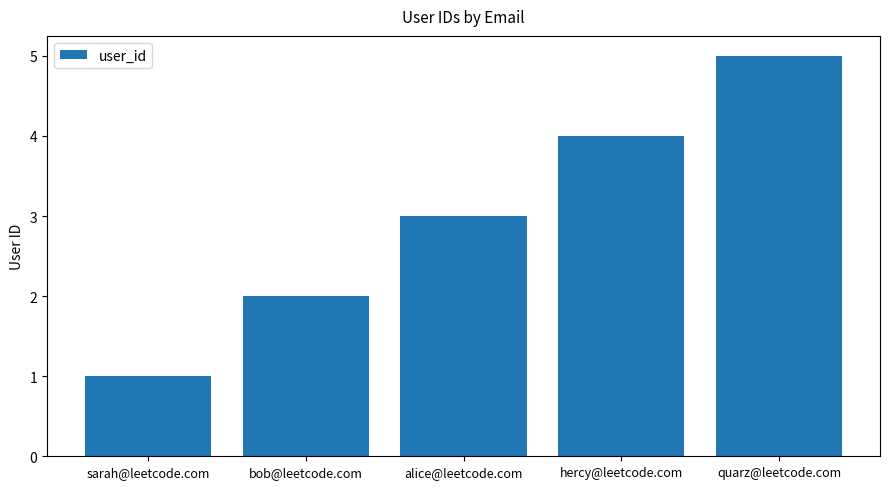

What is the maximum value shown in the chart?

5